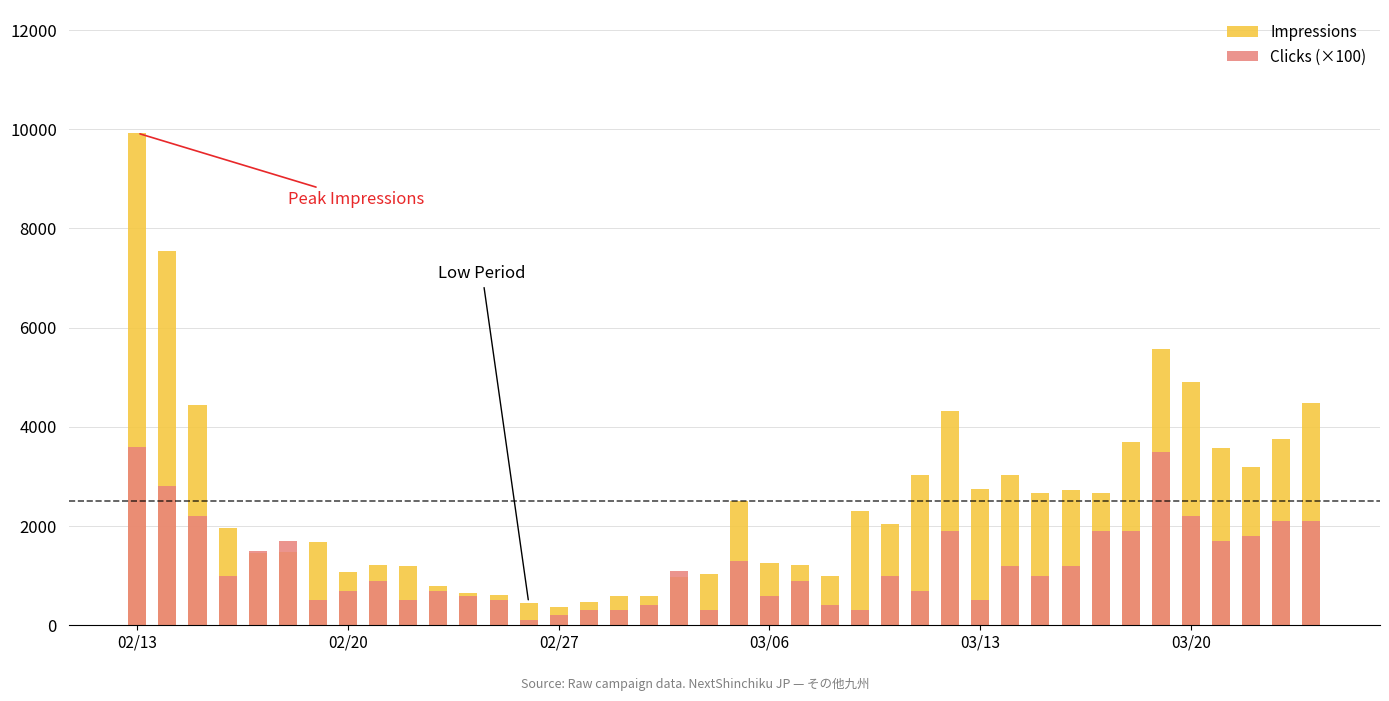

Which category has the highest value across all series?

02/13